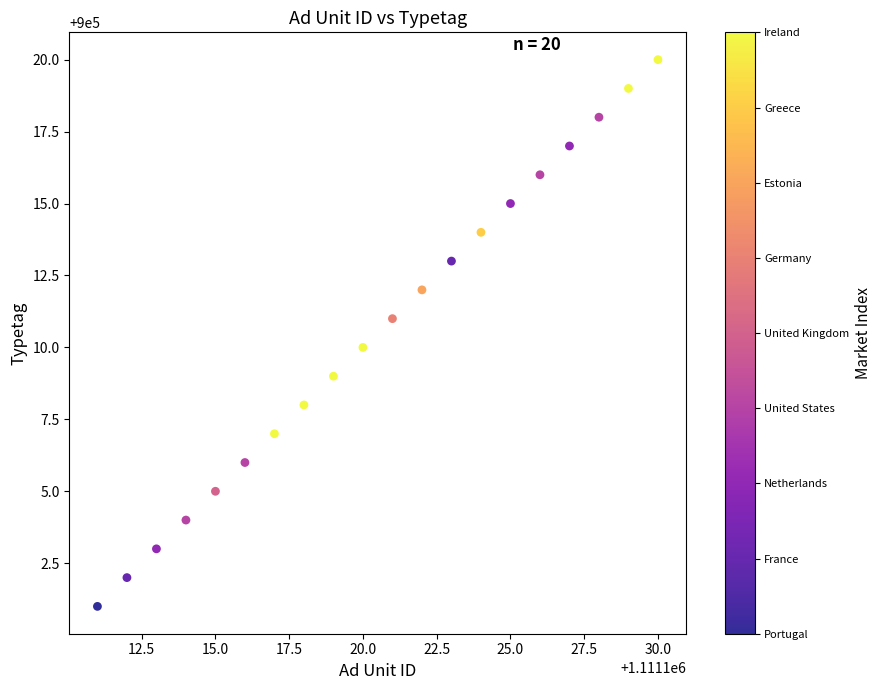

What is the range of Y values (max minus min)?

19